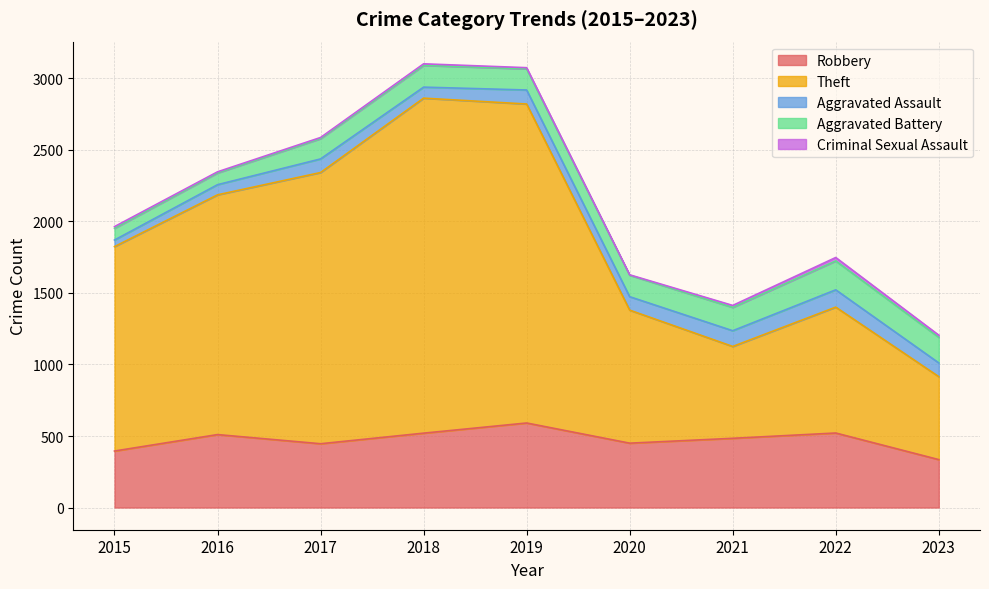

Where is the first local maximum for Theft?

2018